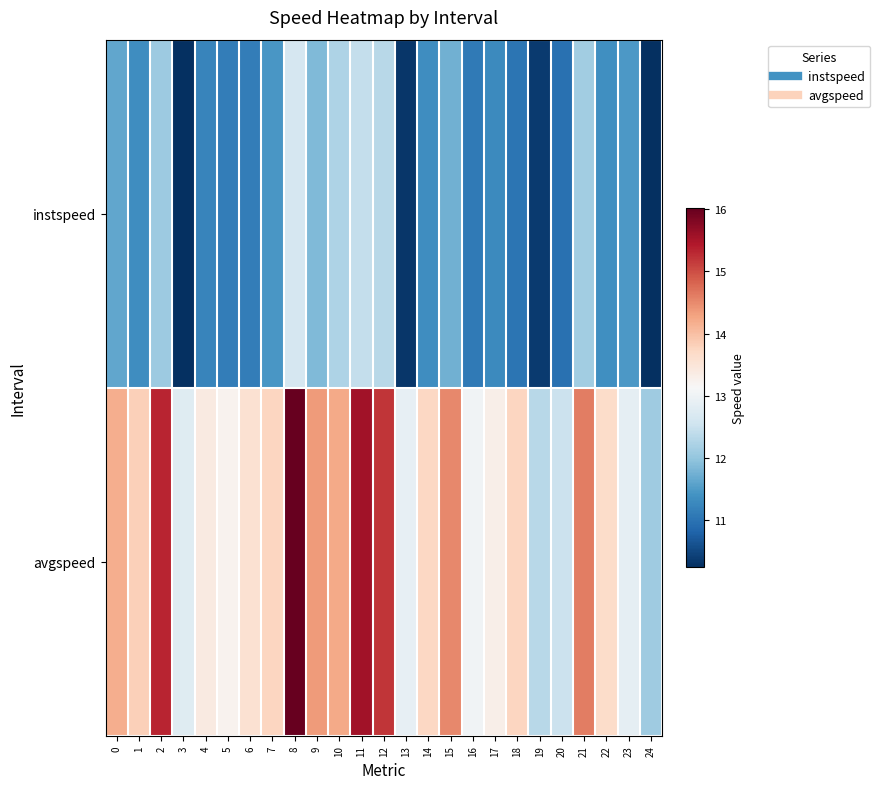

What is the total value across all series at 24?

22.4